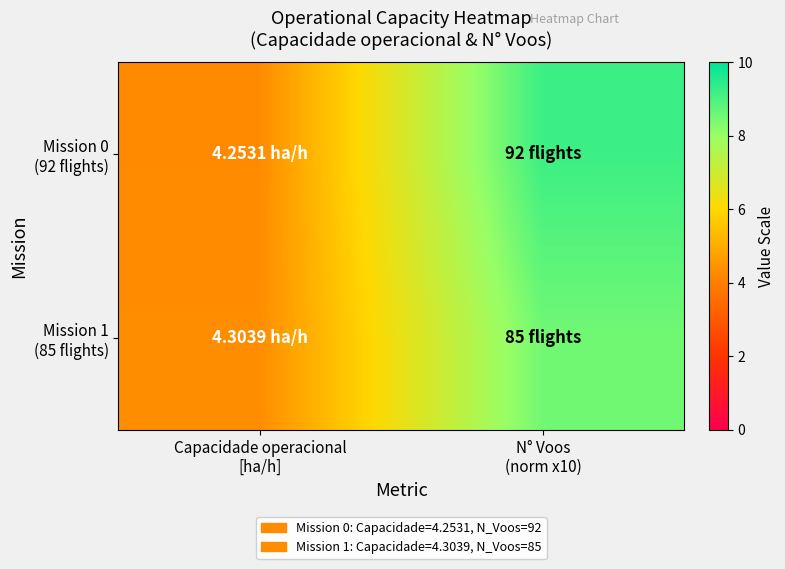

Which series has the largest total across all categories?

Mission 0 (92 flights)